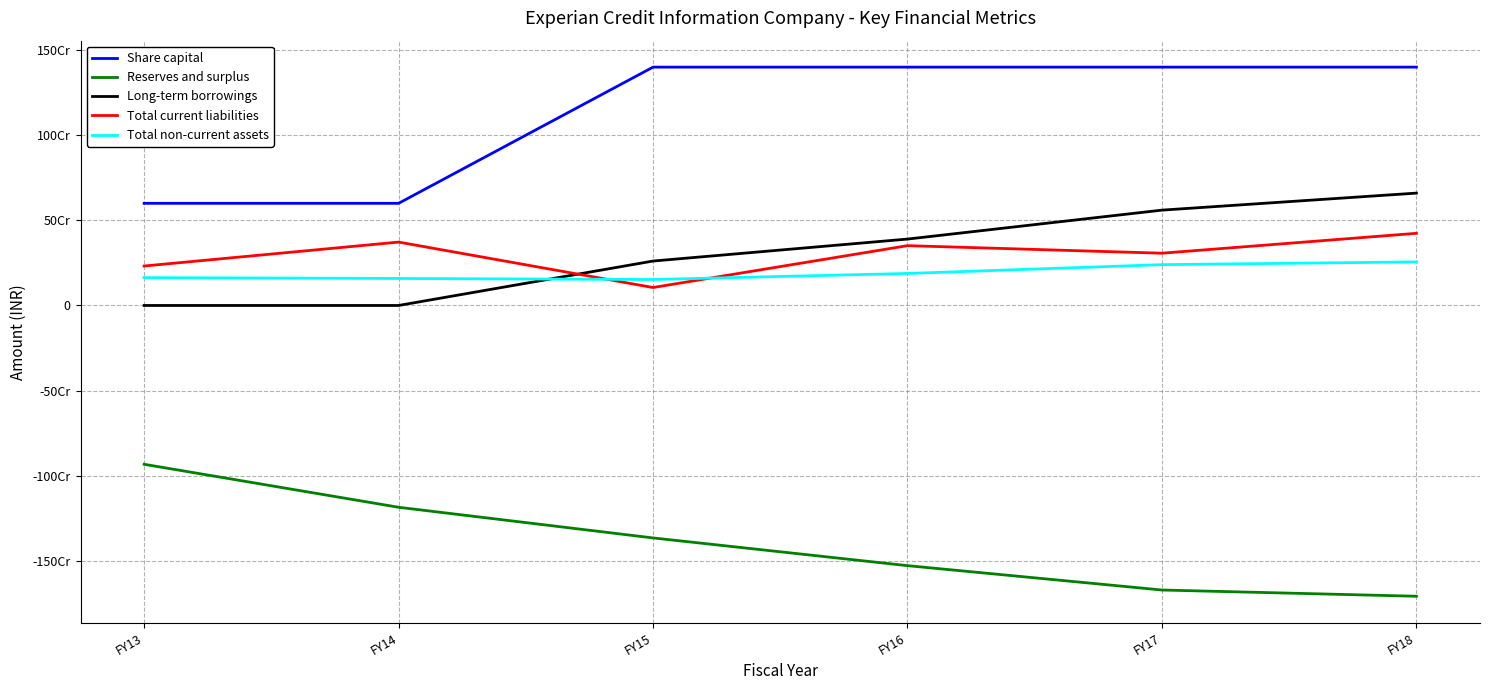

Reading left to right, list all the values displayed in this chart.

Share capital: 600000000	600000000	1400000000	1400000000	1400000000	1400000000
Reserves and surplus: -932851749	-1185278355	-1365353756	-1528211214	-1671299460	-1707964041
Long-term borrowings: 0	0	261000000	390000000	560000000	660000000
Total current liabilities: 231769967	372305221	105418250	351326215	306995954	423881546
Total non-current assets: 163605570	158623656	152495070	188050061	239711616	255934477